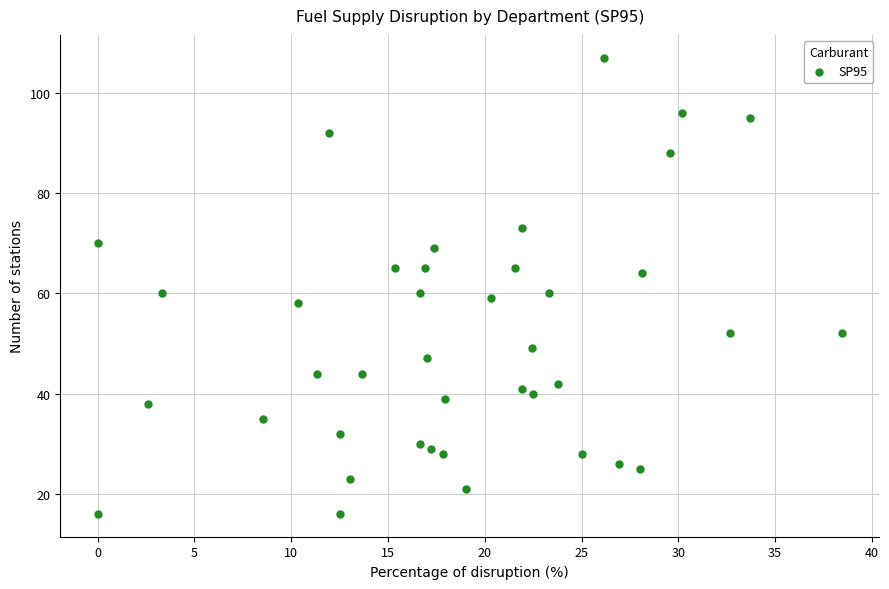

What is the range of Y values (max minus min)?

91